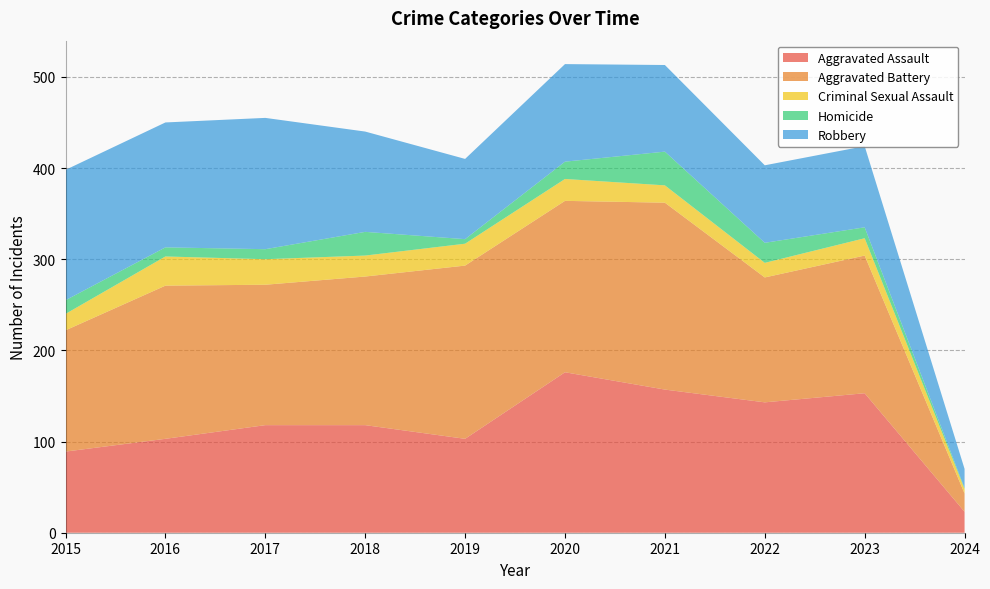

Reading left to right, extract all data points from this chart.

Aggravated Assault: 2015=89	2016=103	2017=118	2018=118	2019=103	2020=176	2021=157	2022=143	2023=153	2024=23
Aggravated Battery: 2015=133	2016=168	2017=154	2018=163	2019=190	2020=188	2021=205	2022=137	2023=151	2024=20
Criminal Sexual Assault: 2015=18	2016=32	2017=28	2018=23	2019=24	2020=24	2021=19	2022=16	2023=19	2024=5
Homicide: 2015=15	2016=10	2017=11	2018=26	2019=5	2020=19	2021=37	2022=22	2023=12	2024=1
Robbery: 2015=143	2016=137	2017=144	2018=110	2019=88	2020=107	2021=95	2022=85	2023=89	2024=21